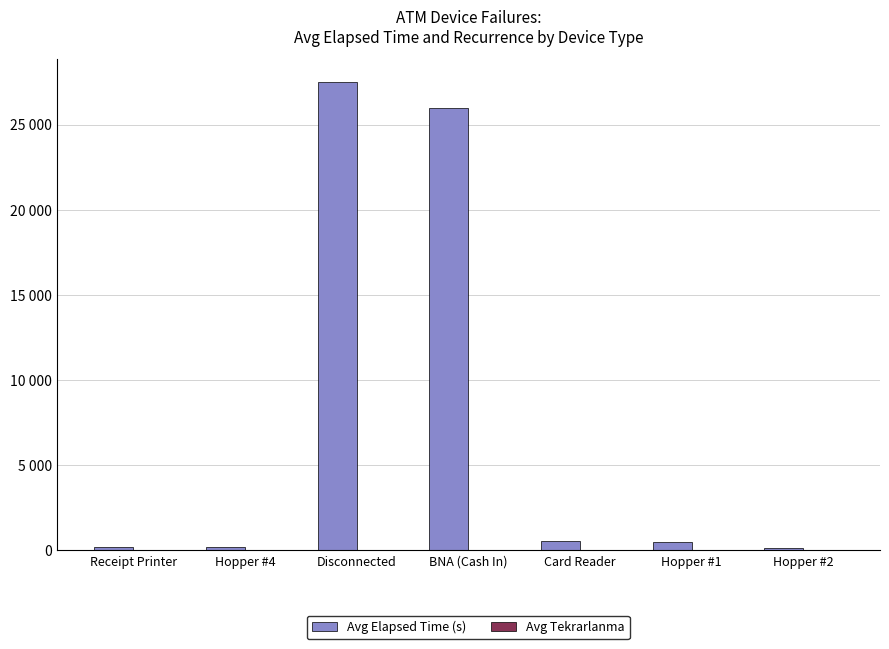

Are the bars horizontal?

No